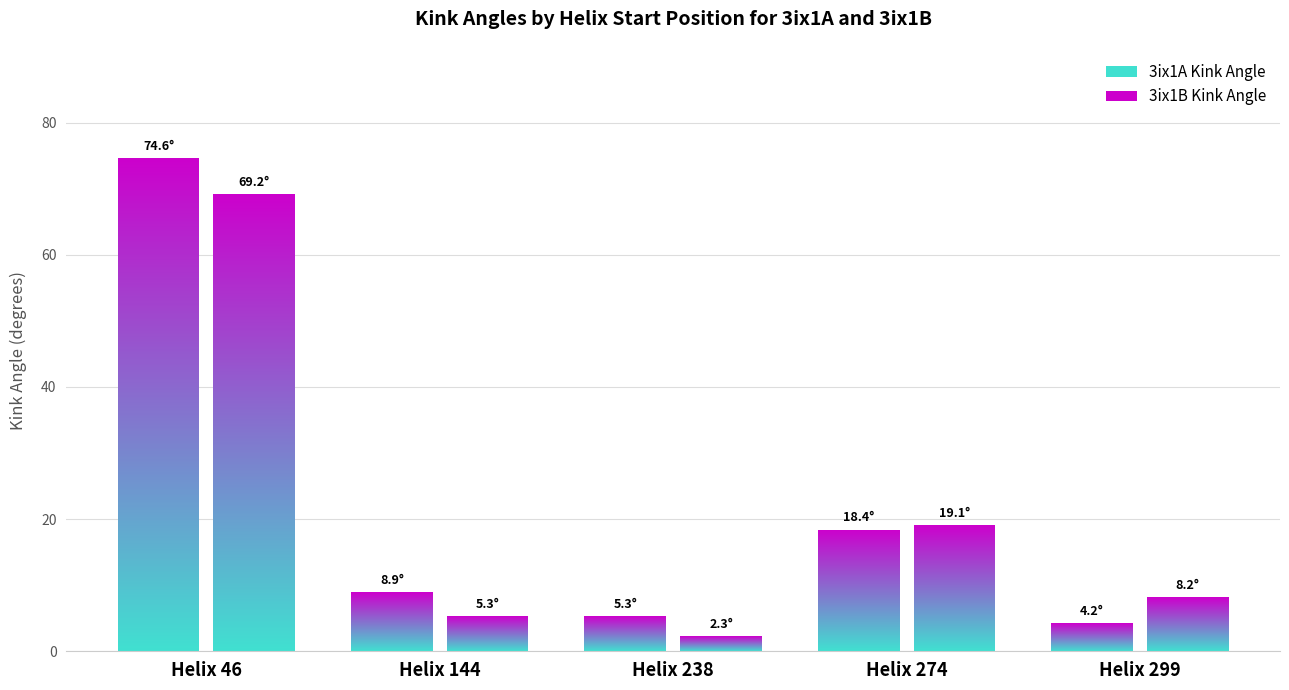

How many groups of bars are there?

5